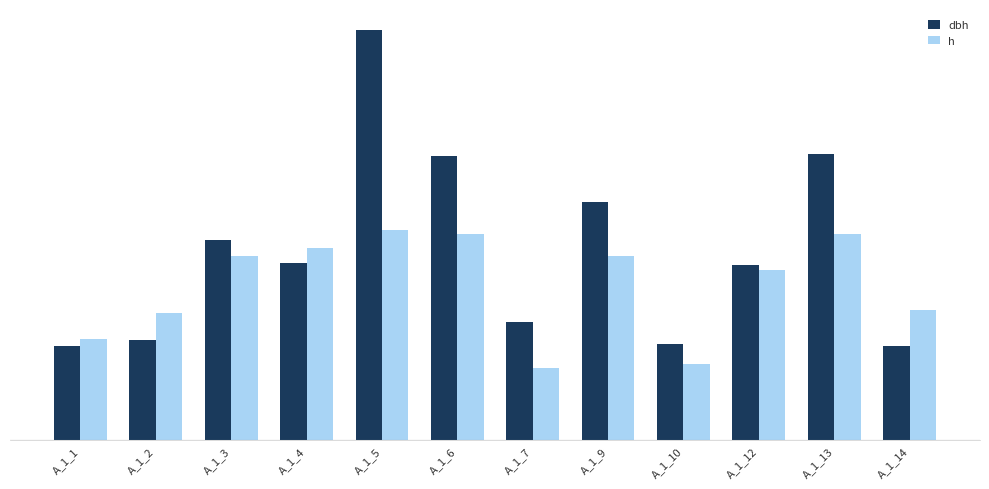

Reading left to right, transcribe all the data shown in this chart.

dbh: A_1_1=13.0	A_1_2=13.8	A_1_3=27.6	A_1_4=24.6	A_1_5=56.9	A_1_6=39.2	A_1_7=16.4	A_1_9=32.9	A_1_10=13.2	A_1_12=24.2	A_1_13=39.6	A_1_14=13.0
h: A_1_1=14.0	A_1_2=17.5	A_1_3=25.5	A_1_4=26.5	A_1_5=29.0	A_1_6=28.5	A_1_7=10.0	A_1_9=25.5	A_1_10=10.5	A_1_12=23.5	A_1_13=28.5	A_1_14=18.0